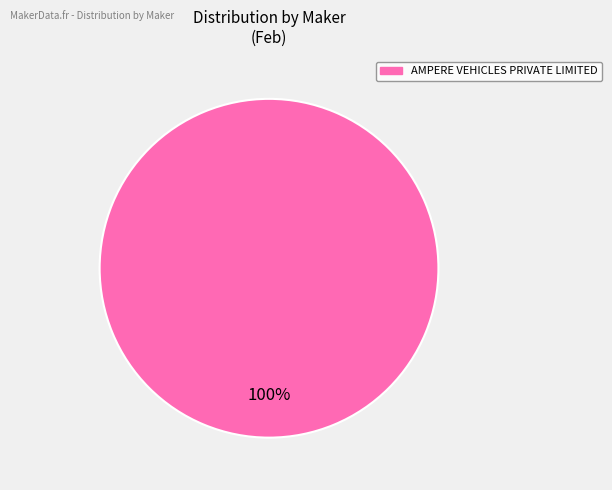

Is there any slice that represents more than half of the pie?

Yes